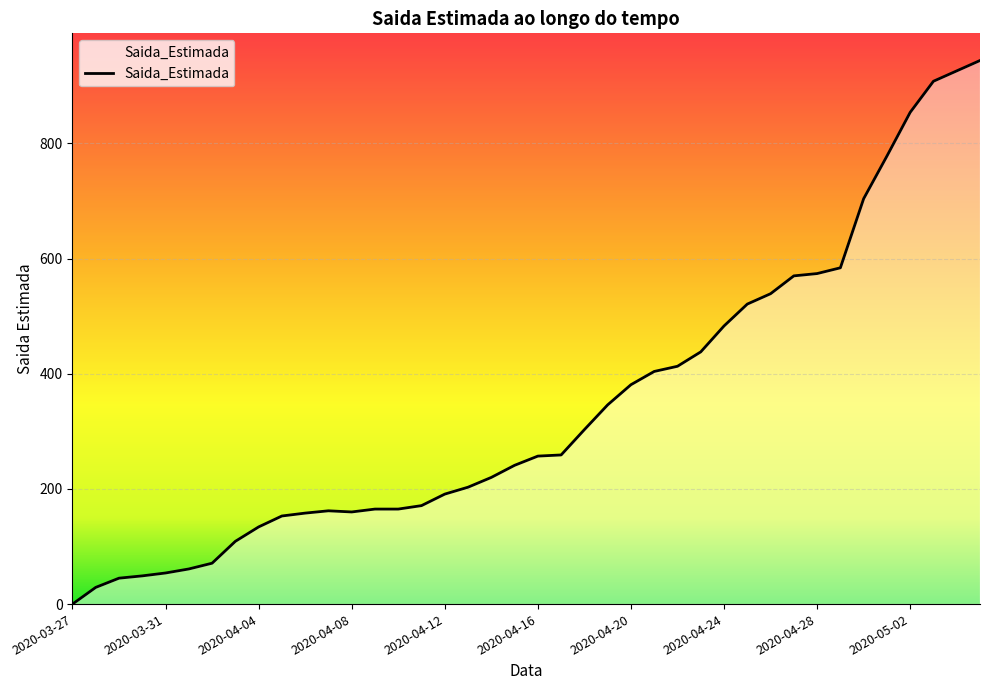

How many positive values are there?

39